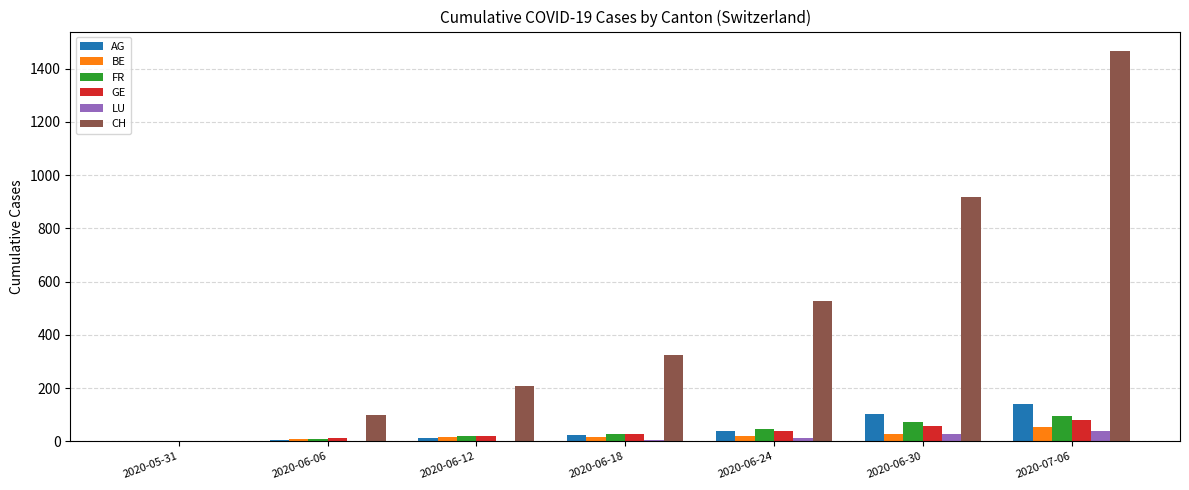

Between 2020-06-18 and 2020-06-30, which series saw the biggest shift?

CH